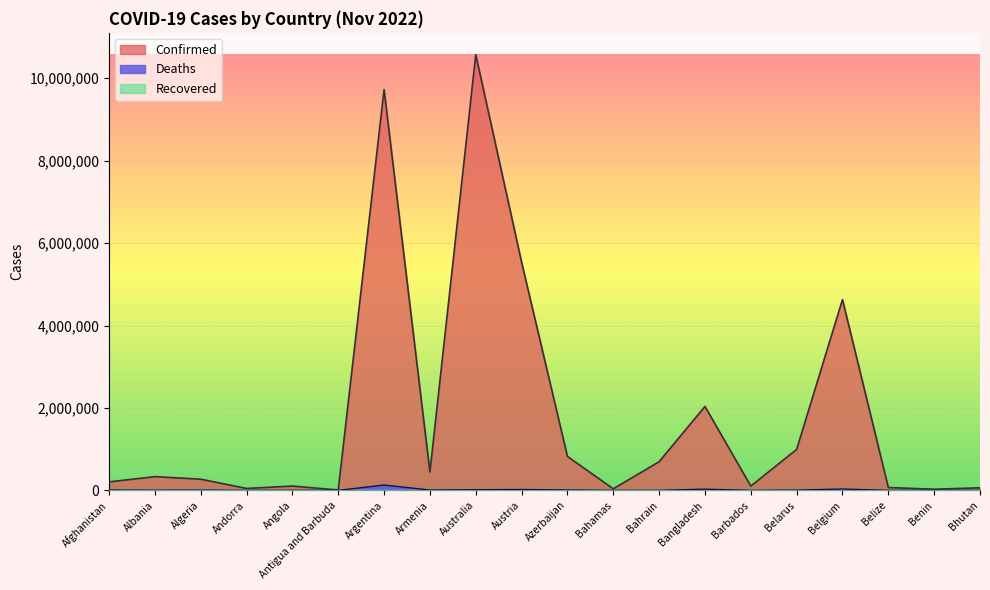

What is the sum of the Deaths values at Benin and Bahrain?

1698